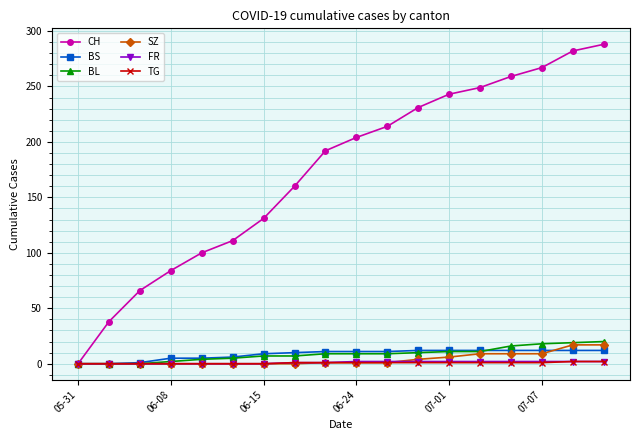

How many data points does each series have?

18